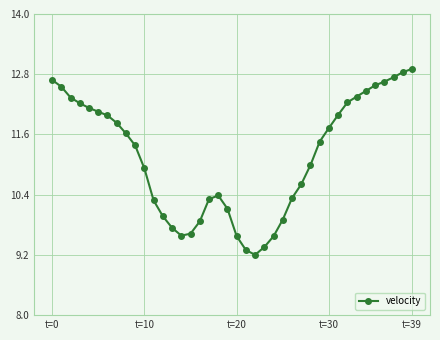

What is the value of the 5th point from the left?

12.1